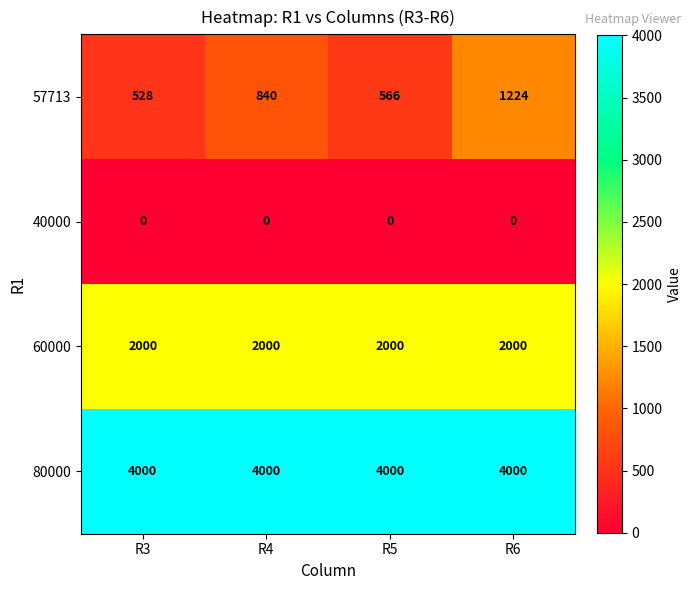

Which series has the largest total across all categories?

80000